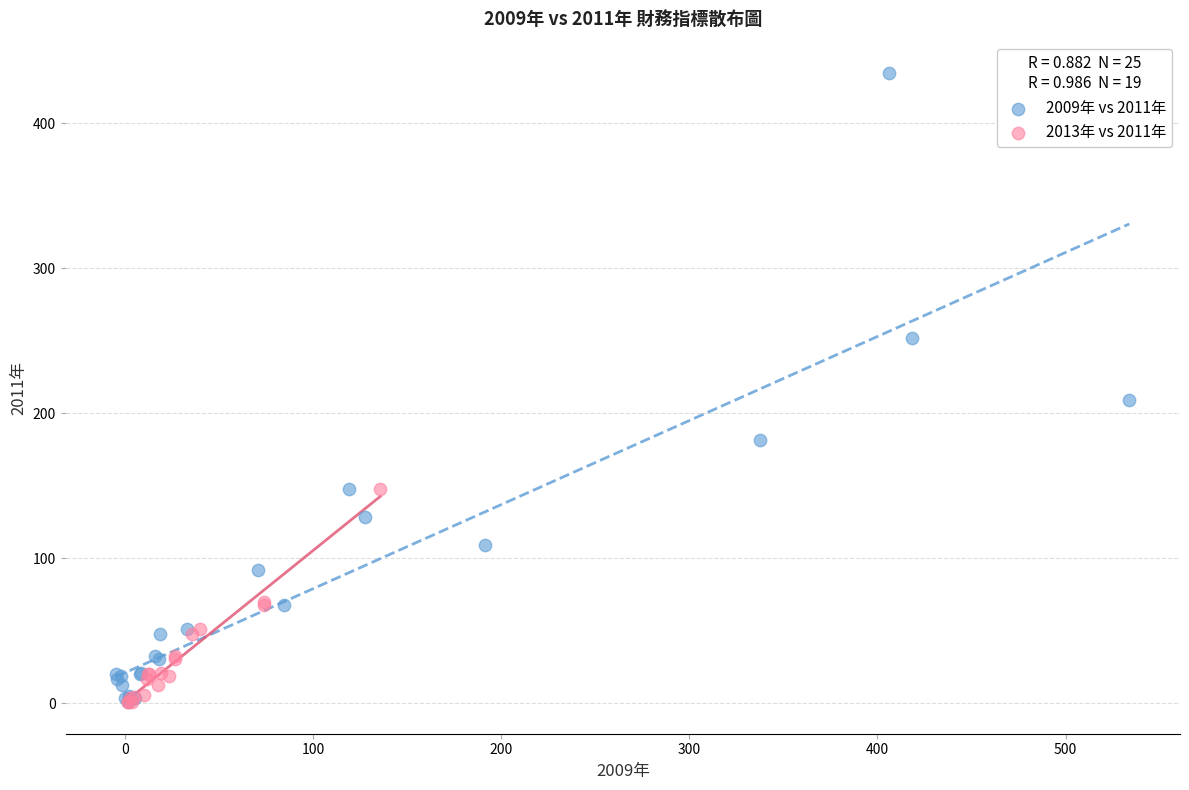

Which series reaches the maximum Y coordinate?

2009年 vs 2011年